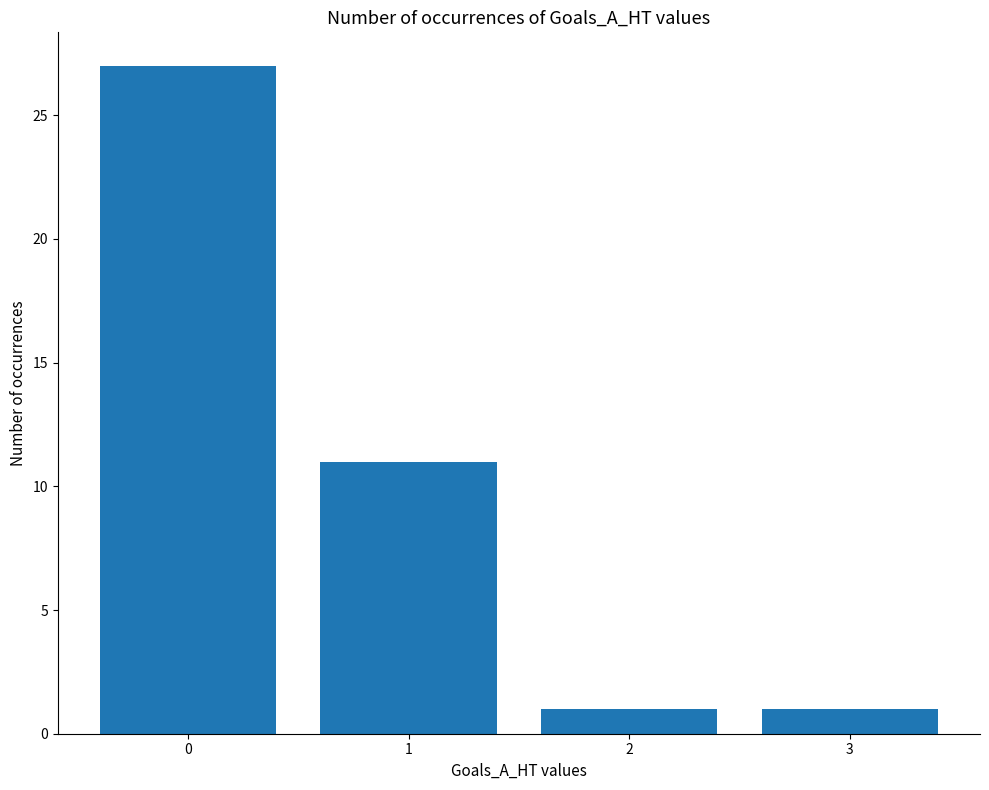

What is the difference between the maximum and minimum values?

26